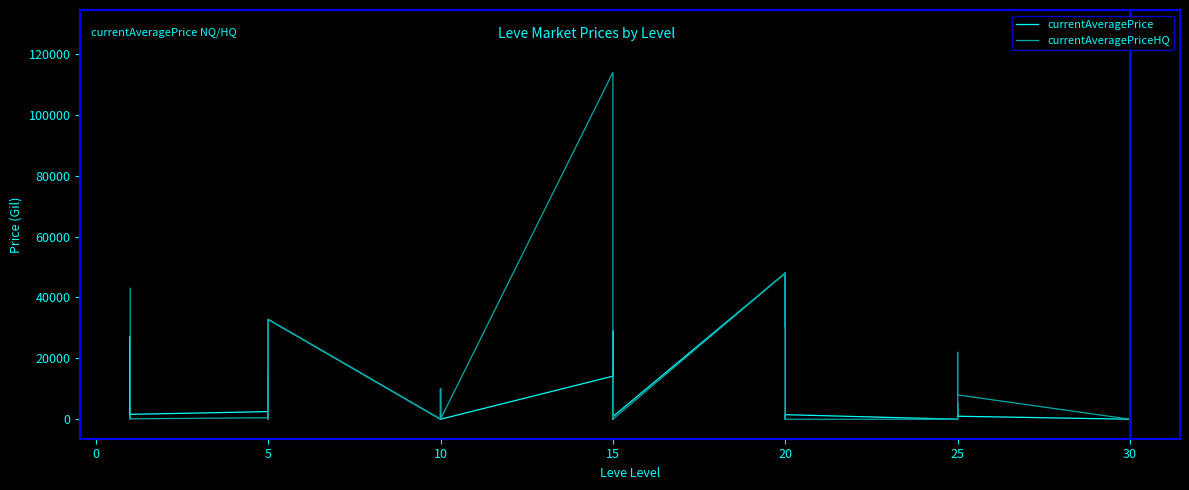

What is the average value of the currentAveragePriceHQ series?

14509